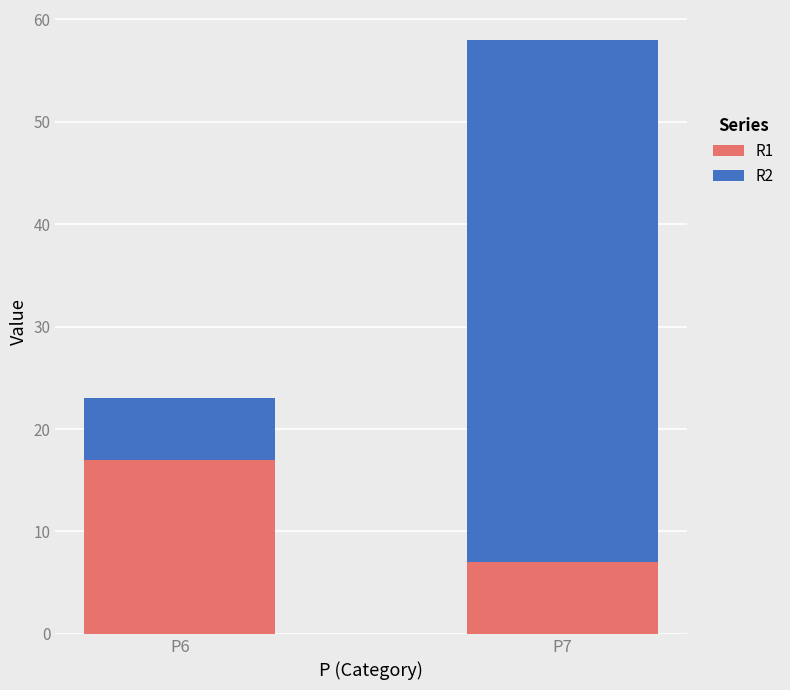

How many R1 values are between 7 and 17?

2